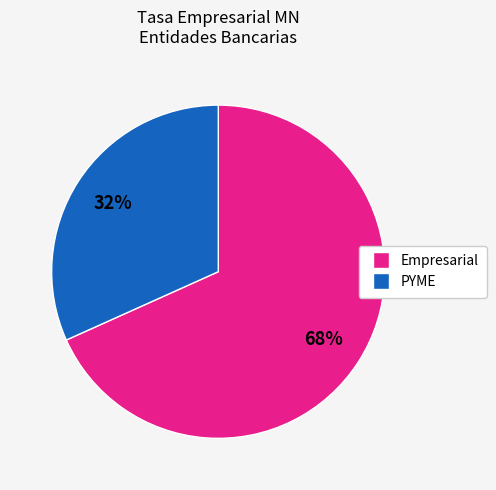

Count the number of slices in the pie.

2